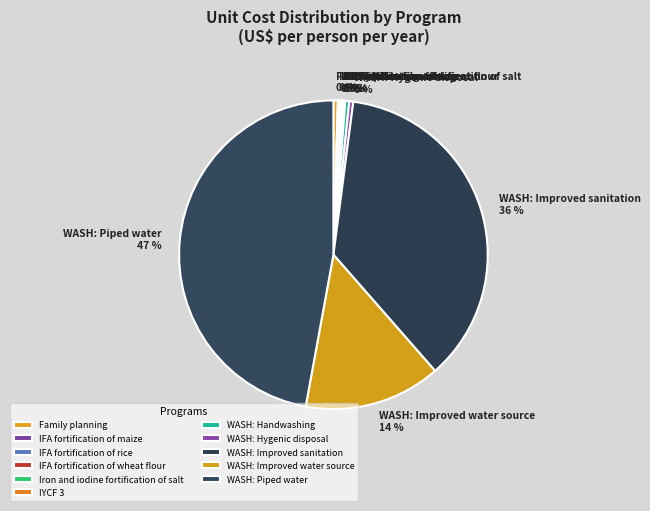

Is there any slice that represents more than half of the pie?

No